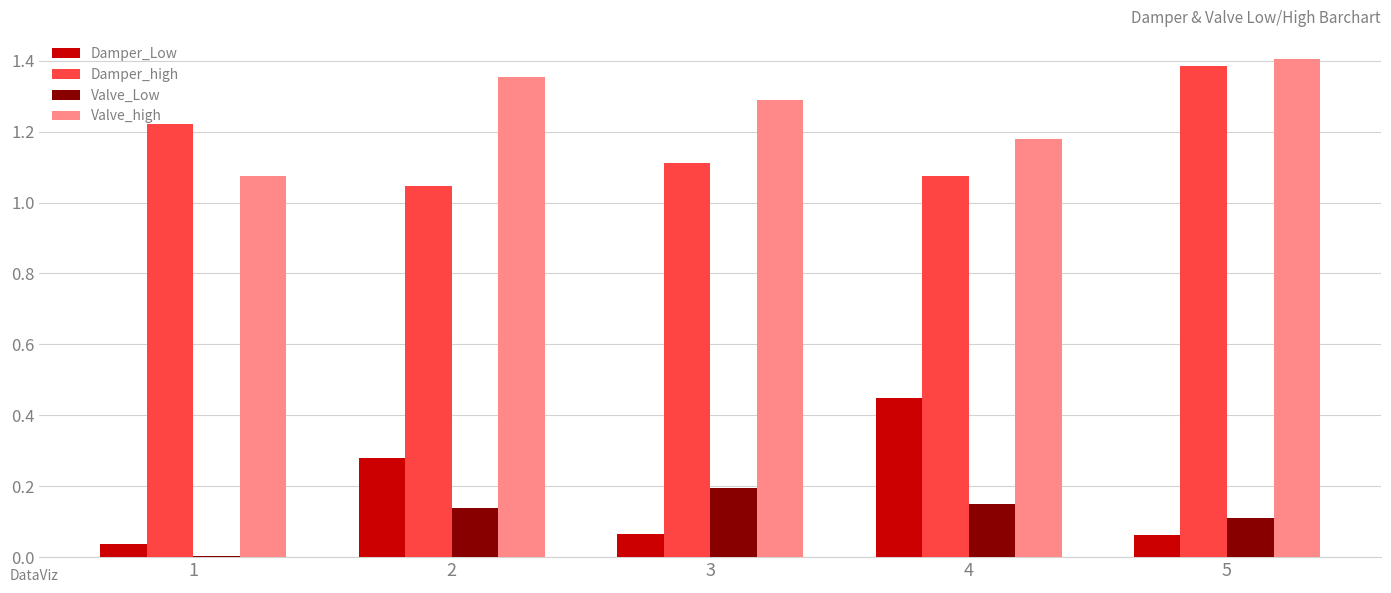

True or false: Valve_Low has a value of 0.2 at 3.

True